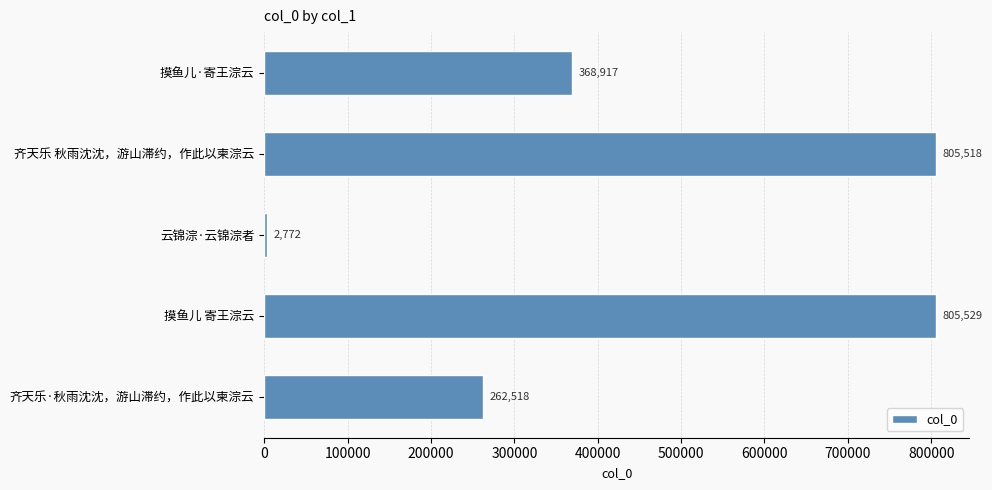

What is the maximum value shown in the chart?

805529